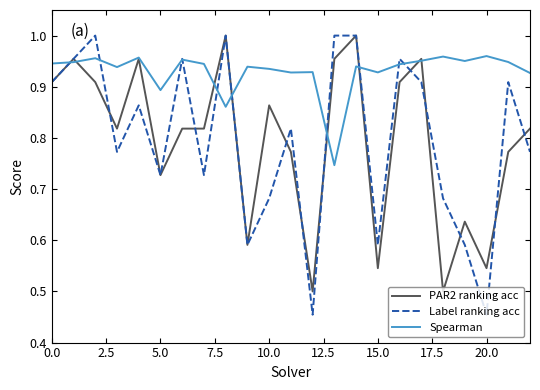

Which series has the widest spread of values?

Label ranking acc